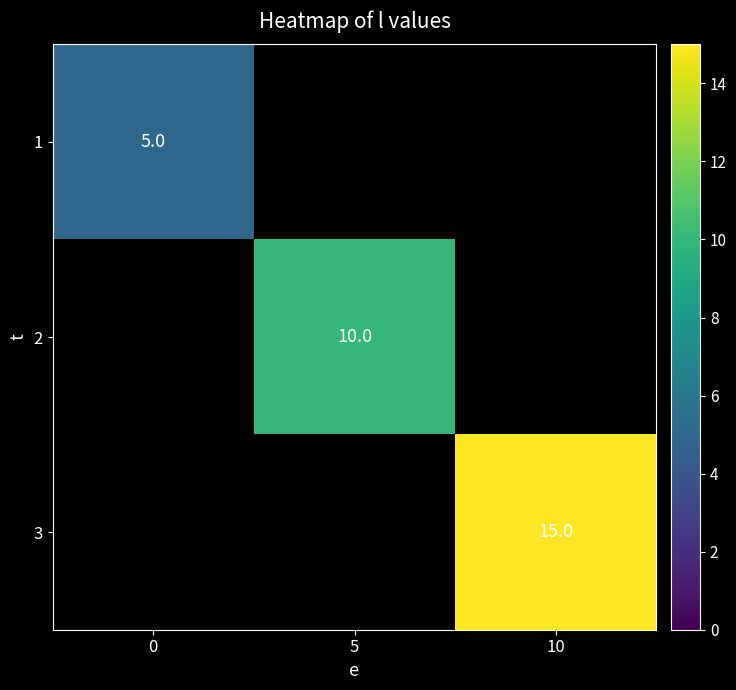

True or false: 1 has a value of 2 at 0.

False